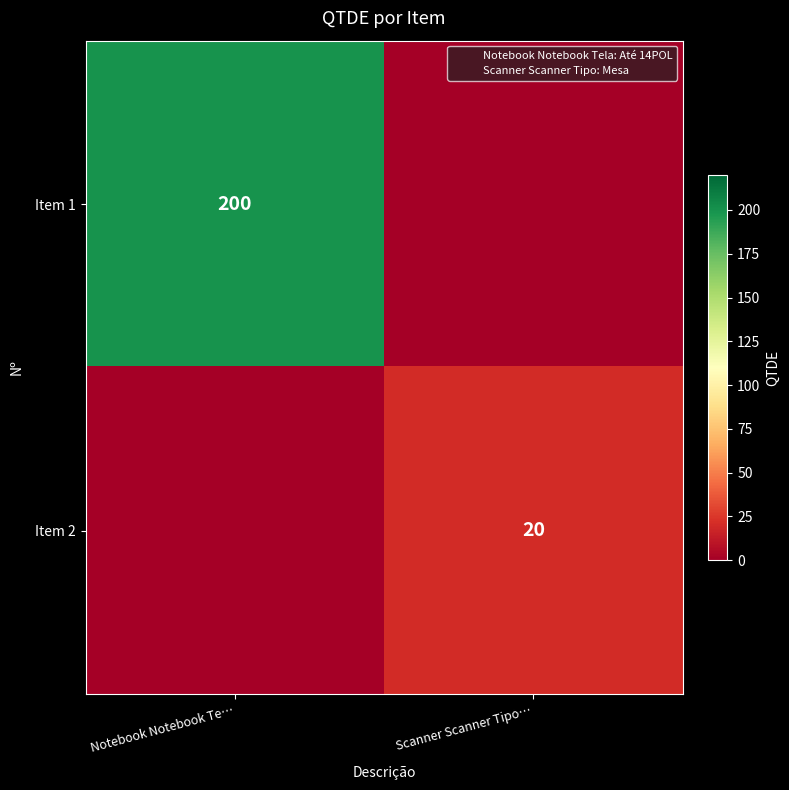

Which category has the highest value across all series?

Notebook Notebook Te…